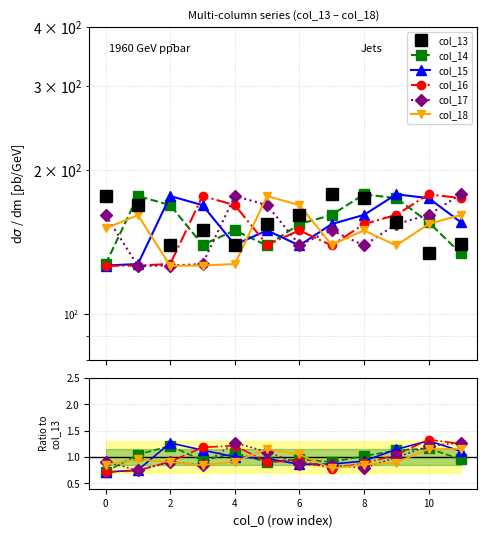

Between 10 and 10, which series saw the biggest shift?

col_13